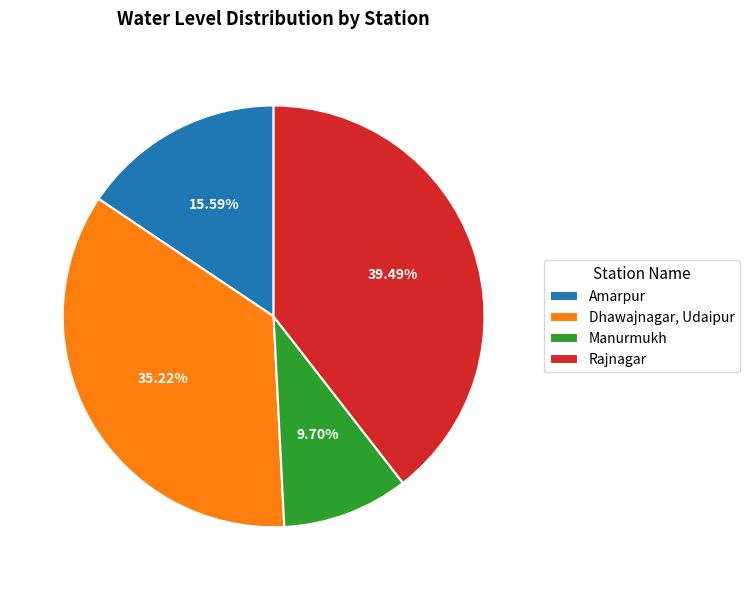

Do Dhawajnagar, Udaipur and Rajnagar together represent more than half of the pie?

Yes